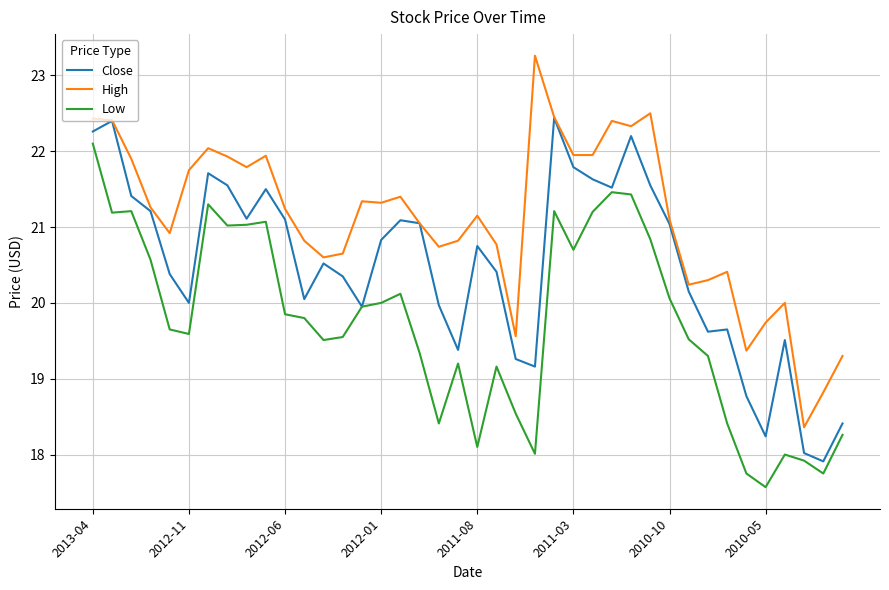

Which series has the largest total across all categories?

High